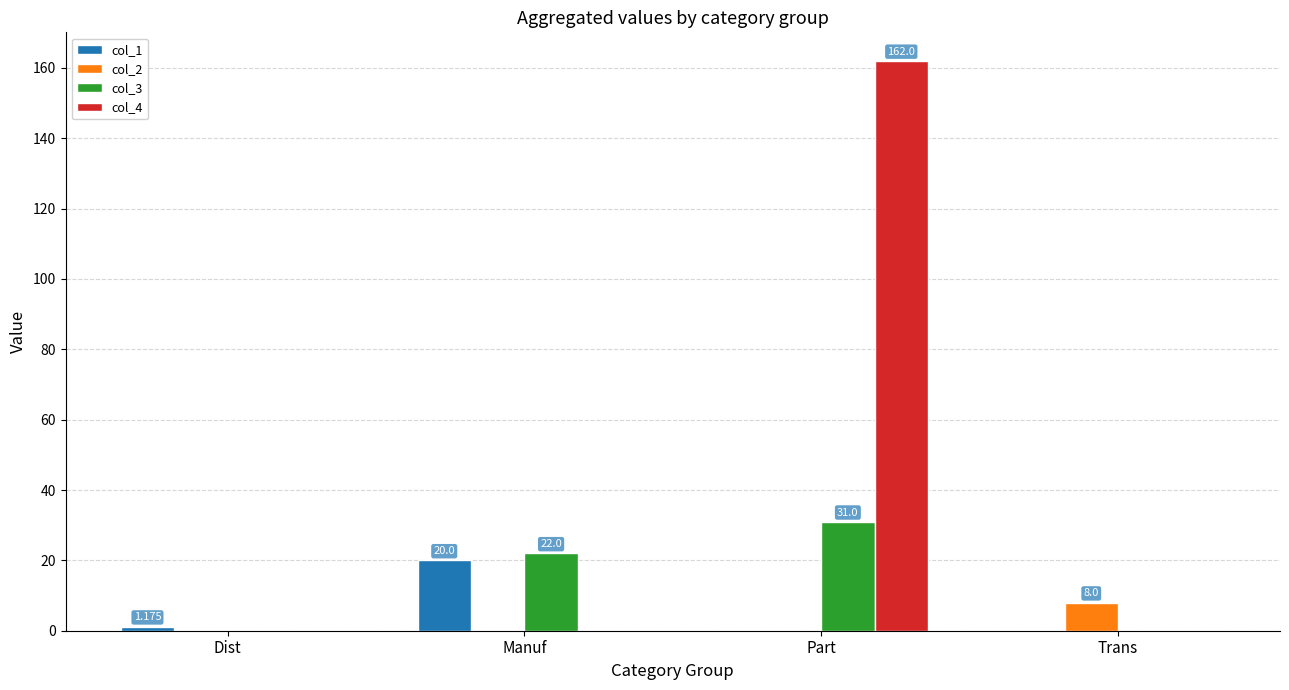

At which category is the sum across all series the highest?

Part